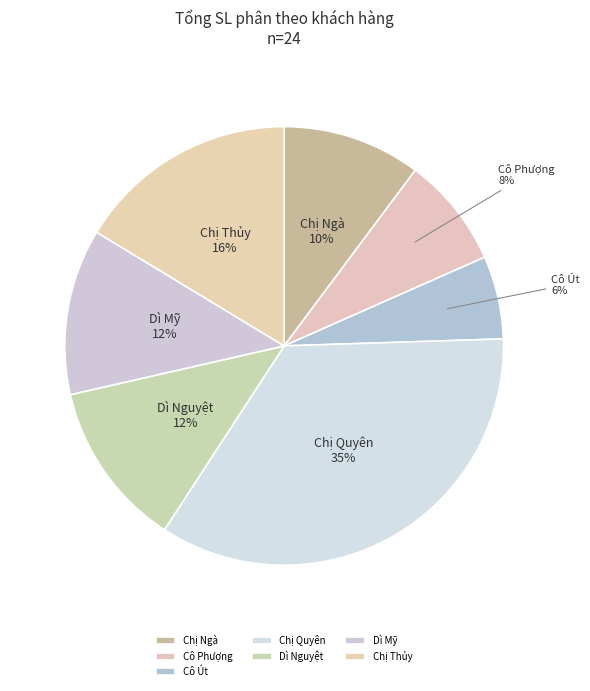

To the nearest percent, what is the combined percentage of Chị Ngà and Dì Nguyệt?

22%